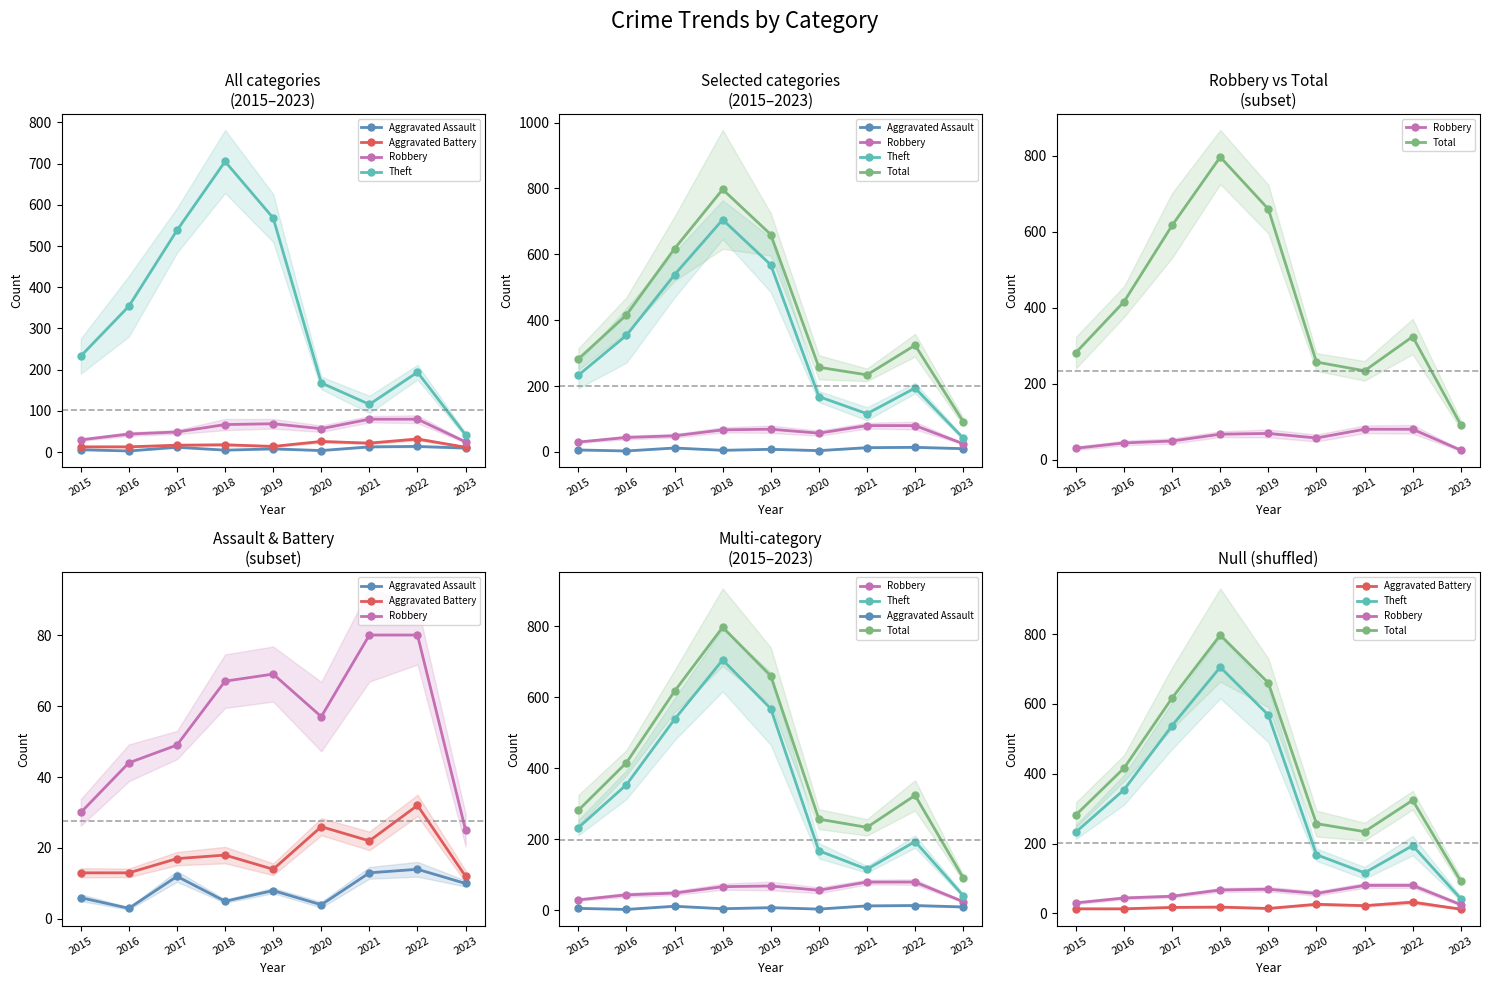

What is the difference between the highest and lowest values at 2015?

276